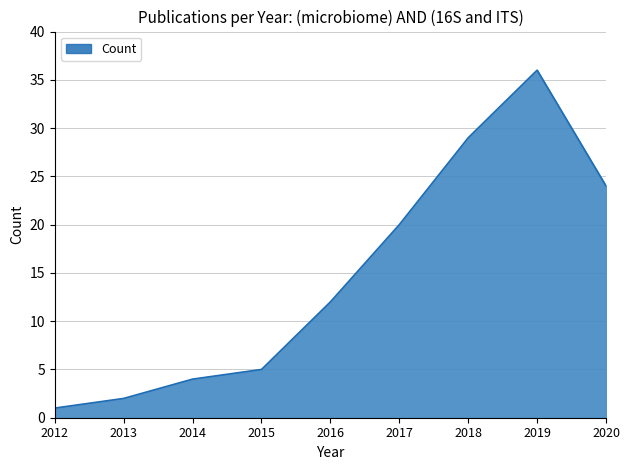

What is the smallest value displayed?

1